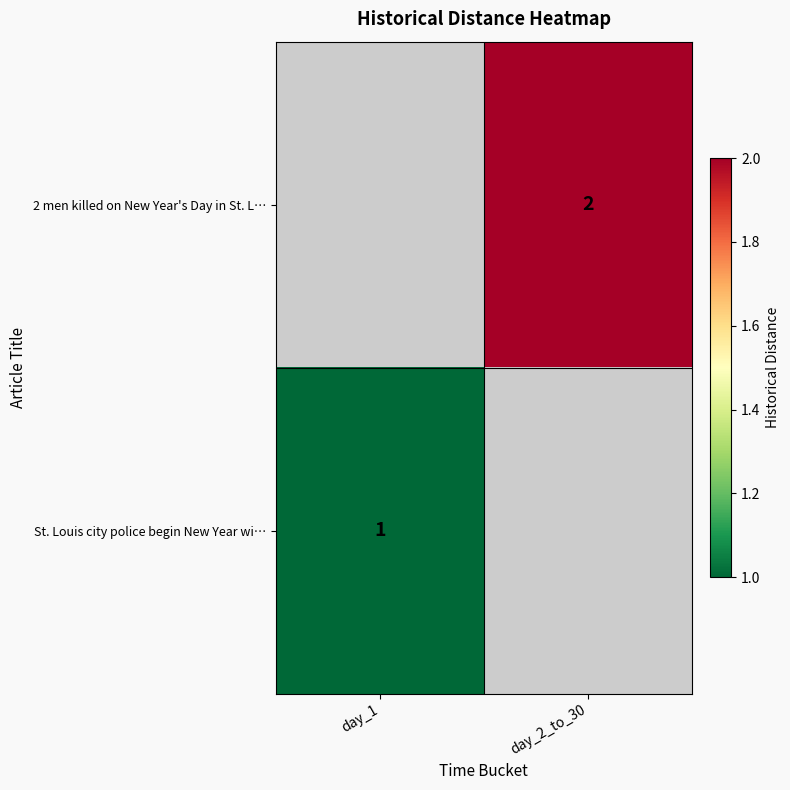

The value of St. Louis city police begin New Year wi… at day_1 is 1. True or false?

True